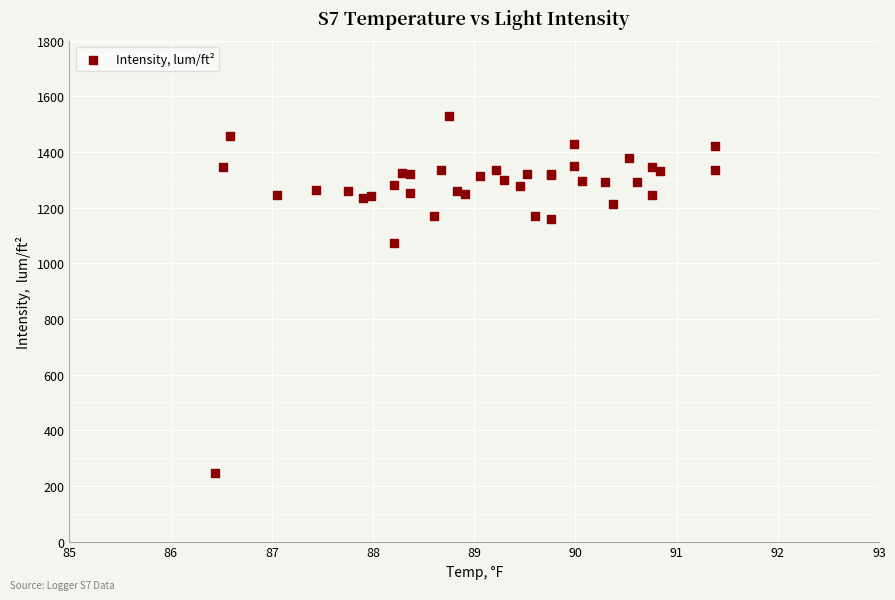

What Y value in the scatter plot is closest to 888?

1074.0